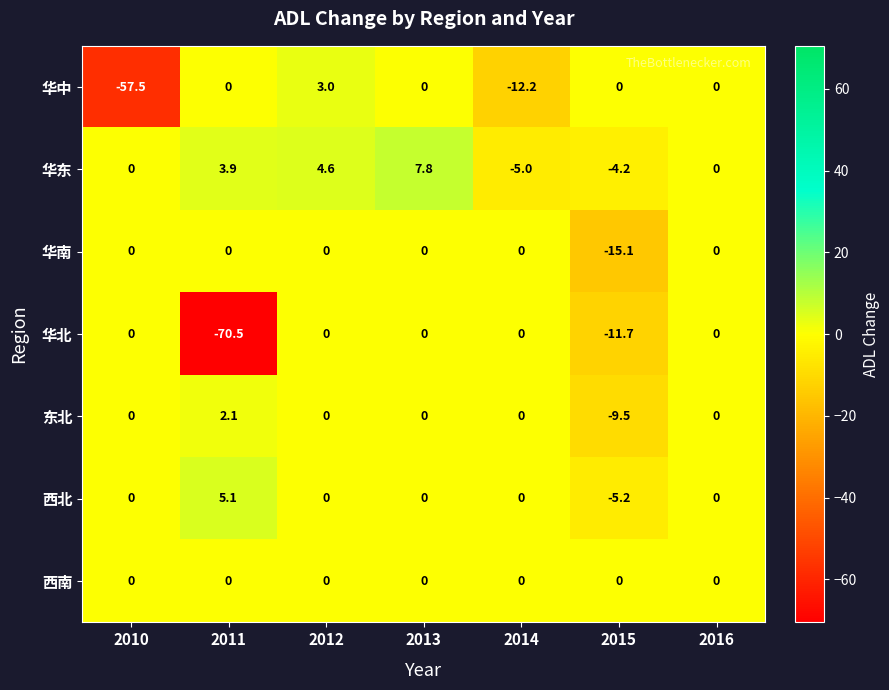

At which category does the chart reach its peak across all series?

2013